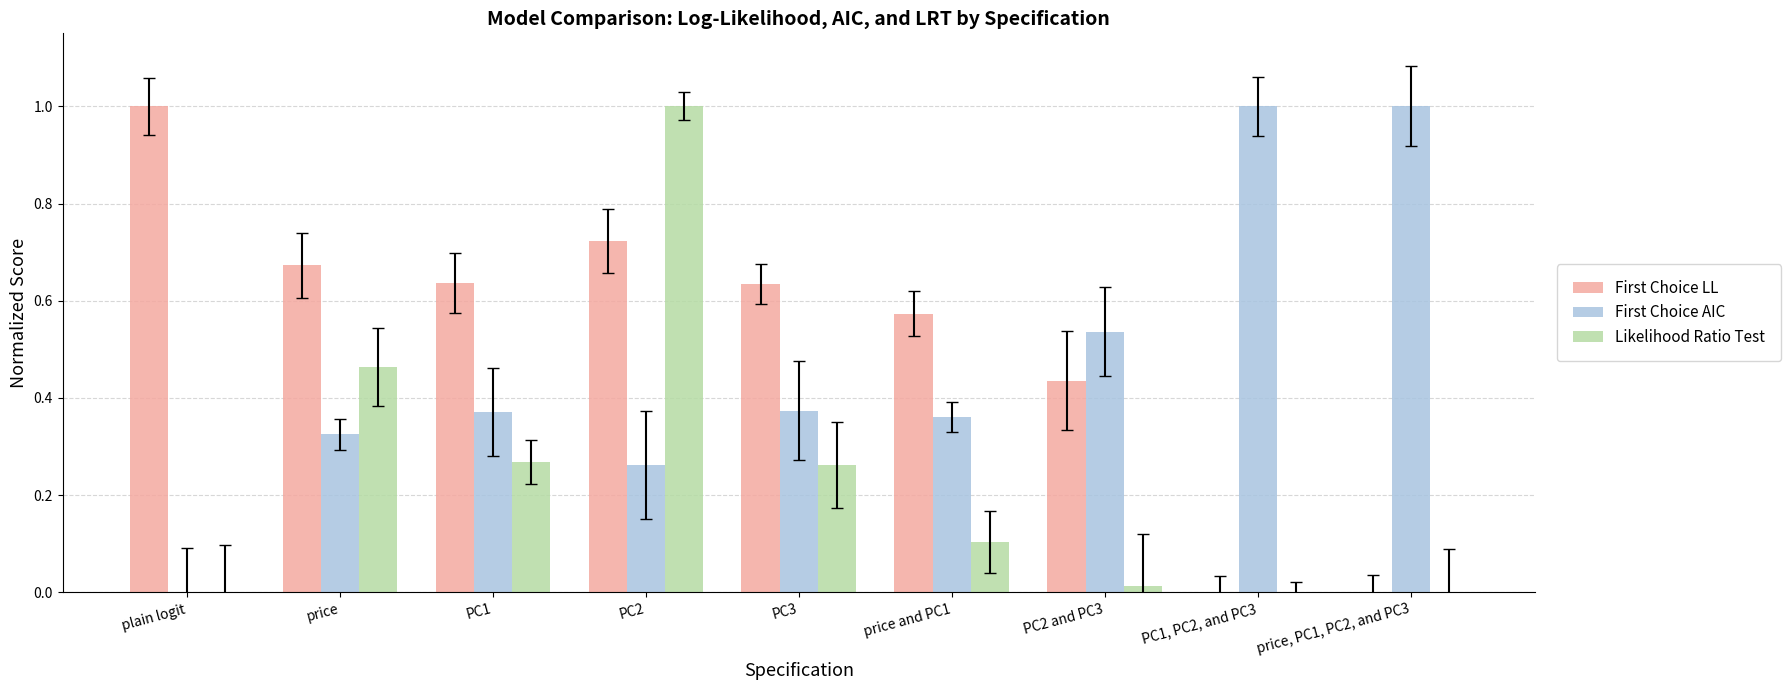

How many First Choice AIC values are between 0 and 1?

9